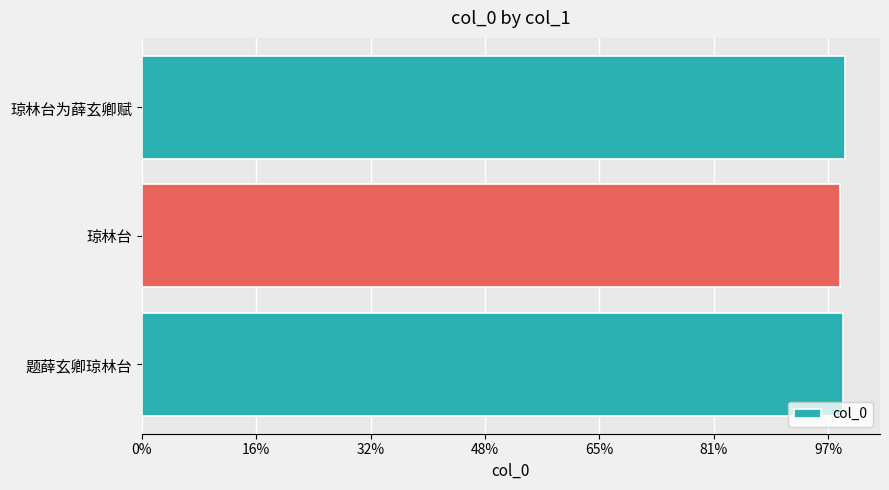

Does the chart contain any negative values?

No